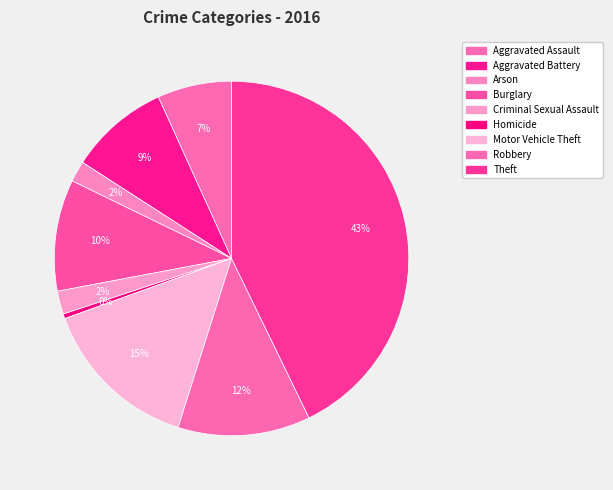

To the nearest percent, what is the average slice percentage?

11%